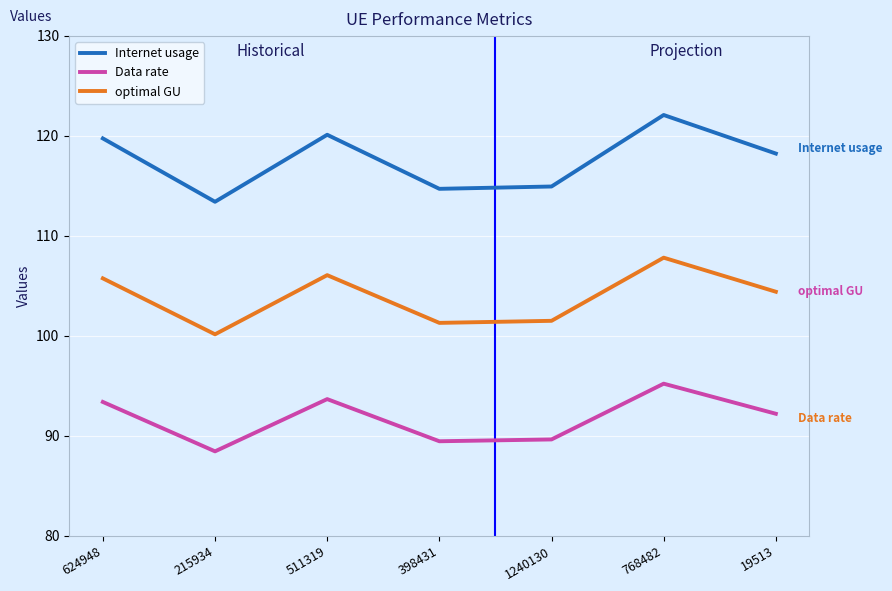

What are all the series names shown in the legend?

Internet usage, Data rate, optimal GU